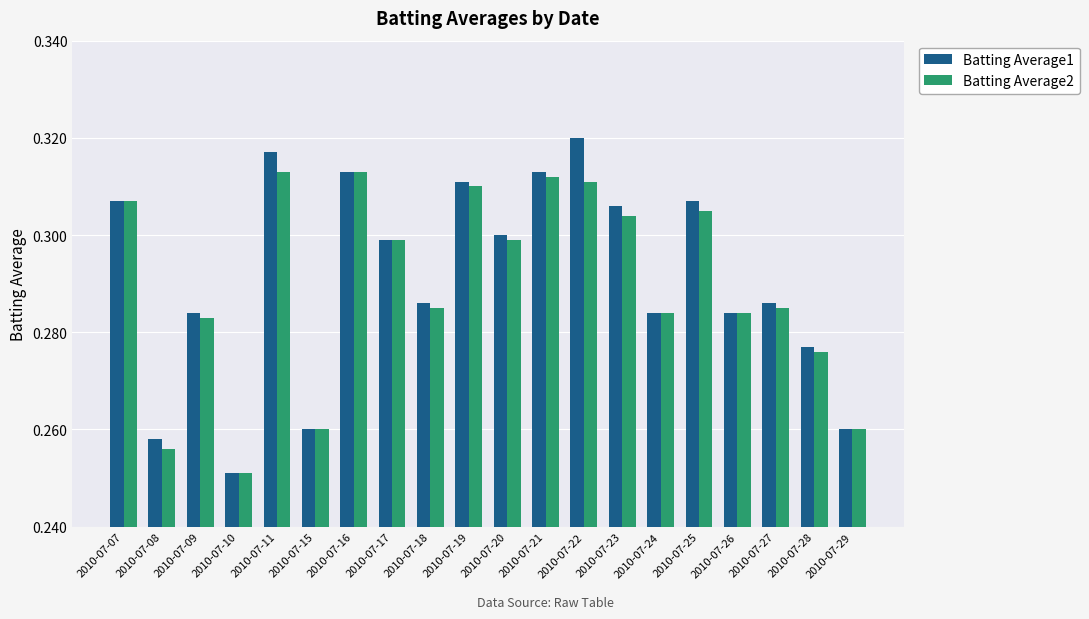

Rank the series by their maximum value, from lowest to highest.

Batting Average2, Batting Average1